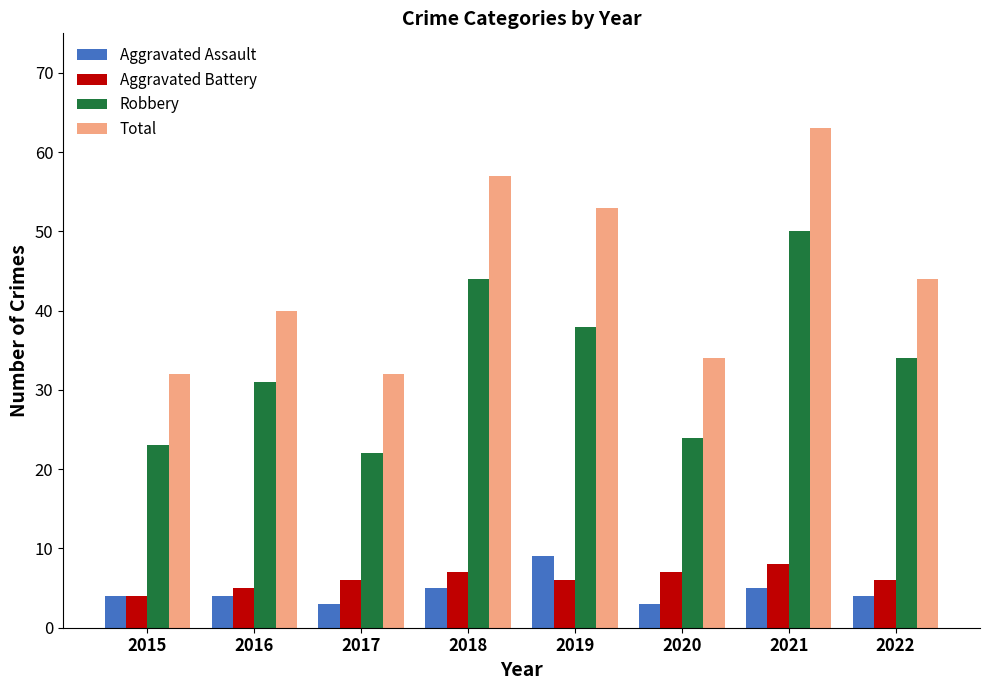

What is the highest value of the Aggravated Battery series?

8